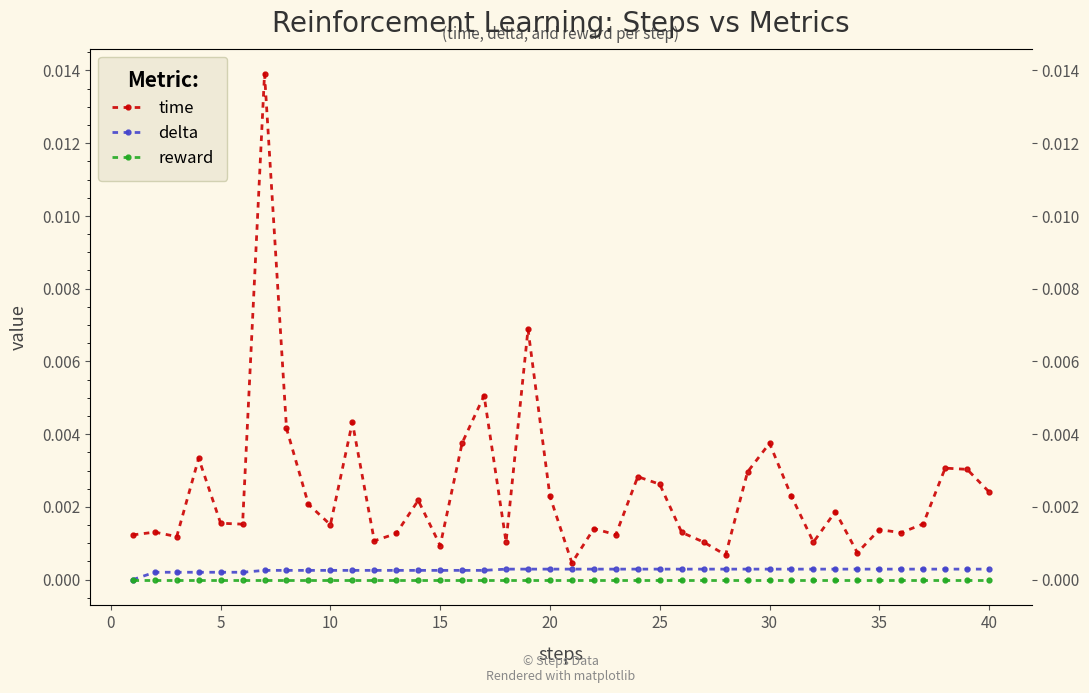

Rank the series by their maximum value, from highest to lowest.

time, delta, reward